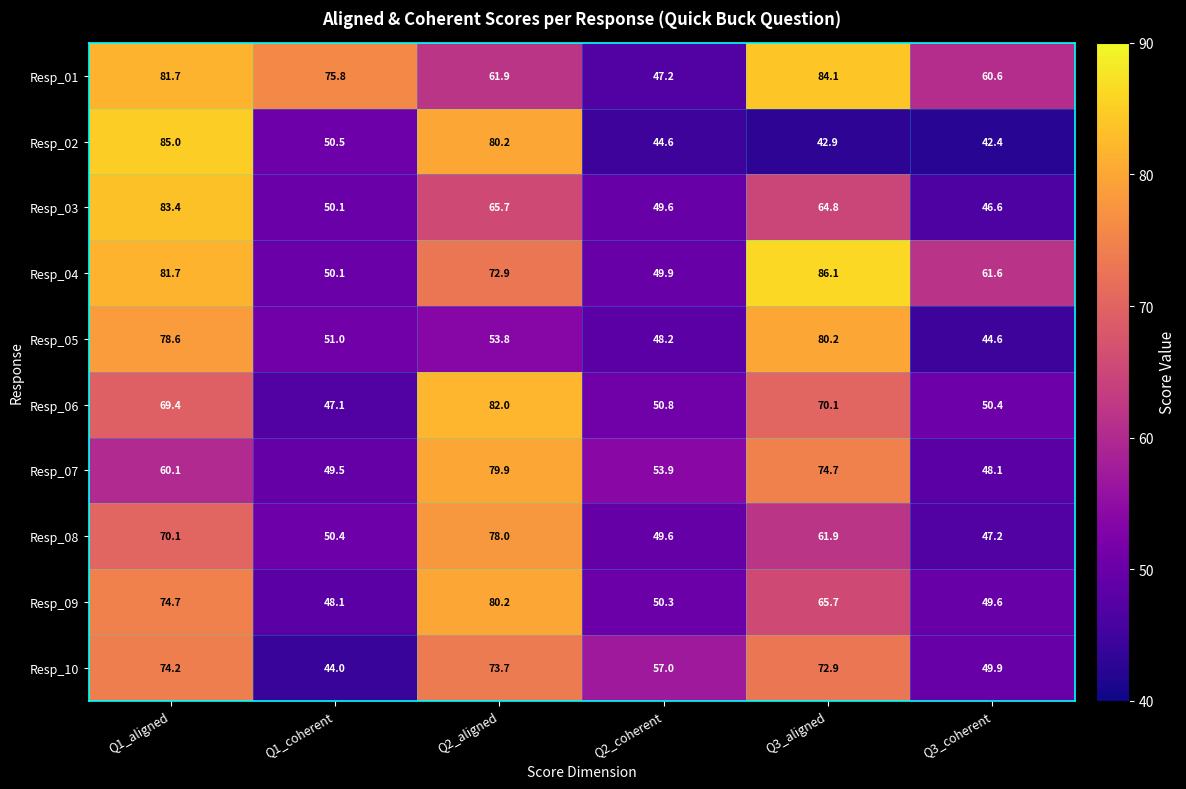

What is the minimum value shown in the chart?

42.4